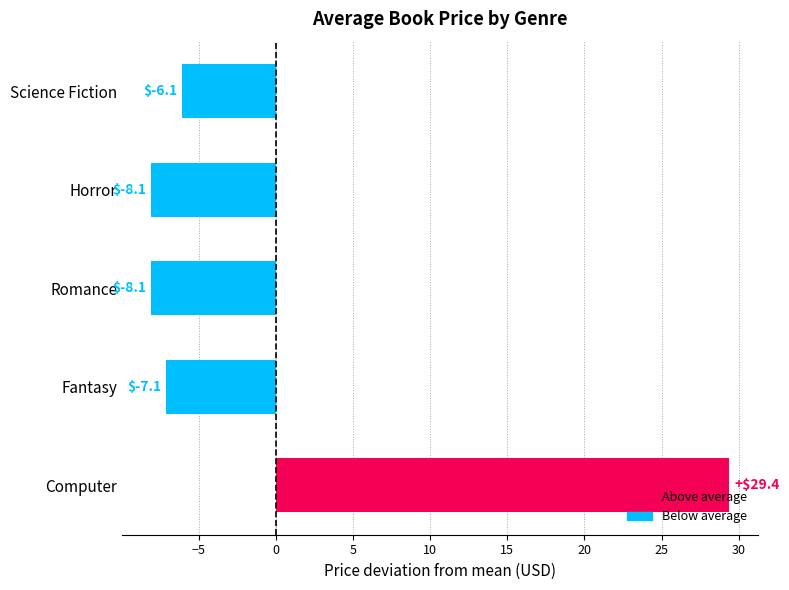

The value at Romance is -8.1. True or false?

True